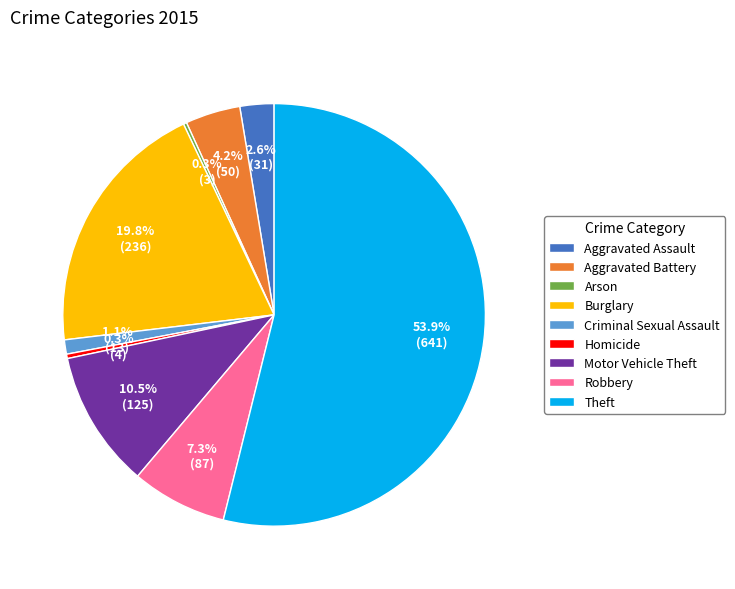

What is the largest slice in the pie chart?

Theft